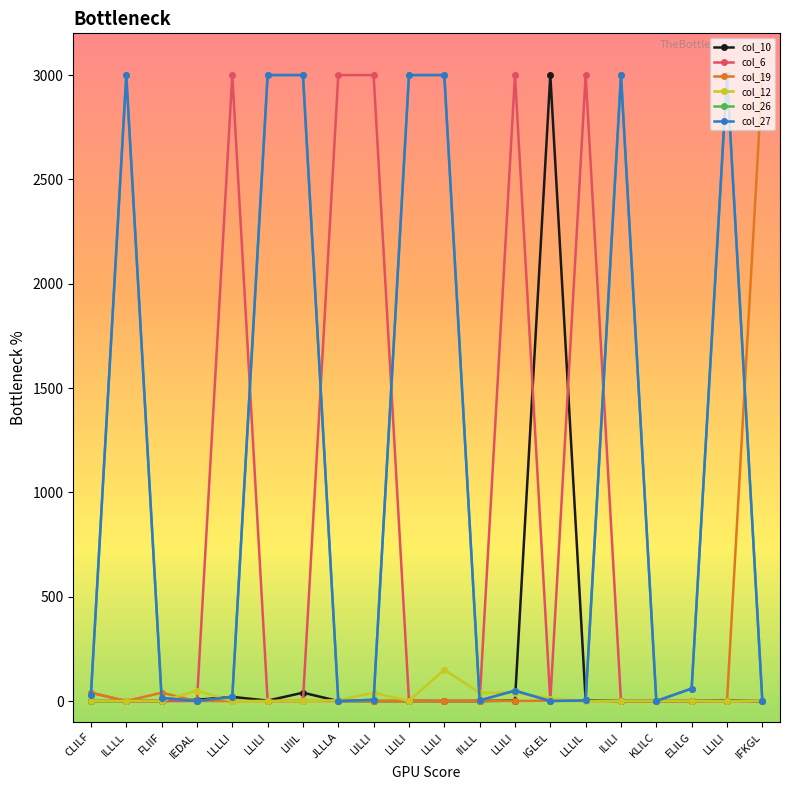

Does the chart have visible grid lines?

No